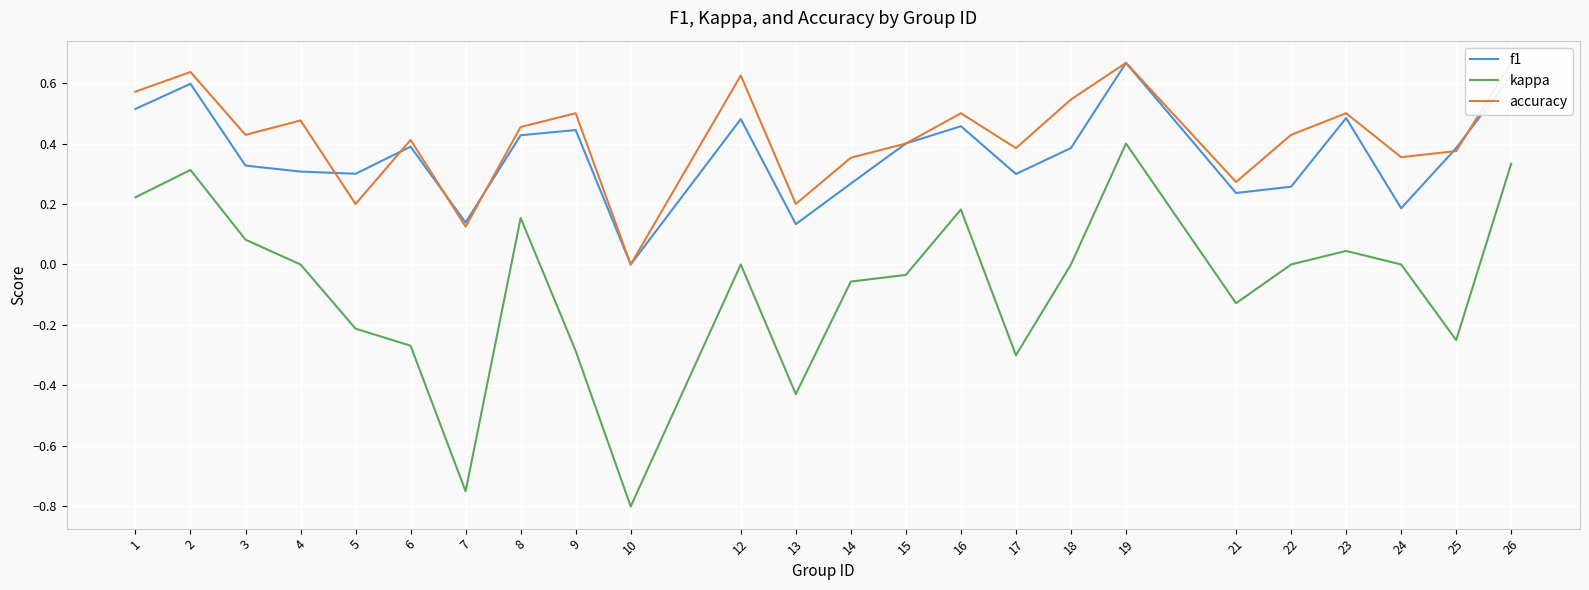

What is the difference between the maximum and minimum values in the kappa series?

1.2